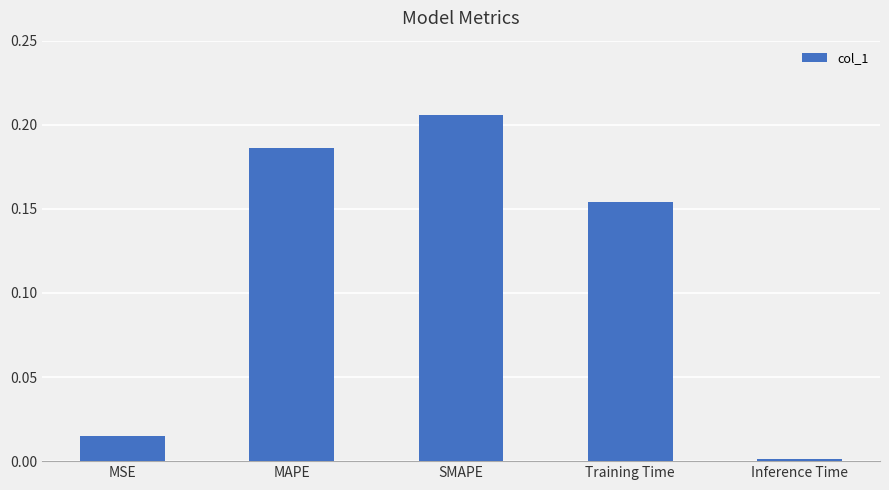

What is the sum of the values at Training Time and MAPE?

0.3